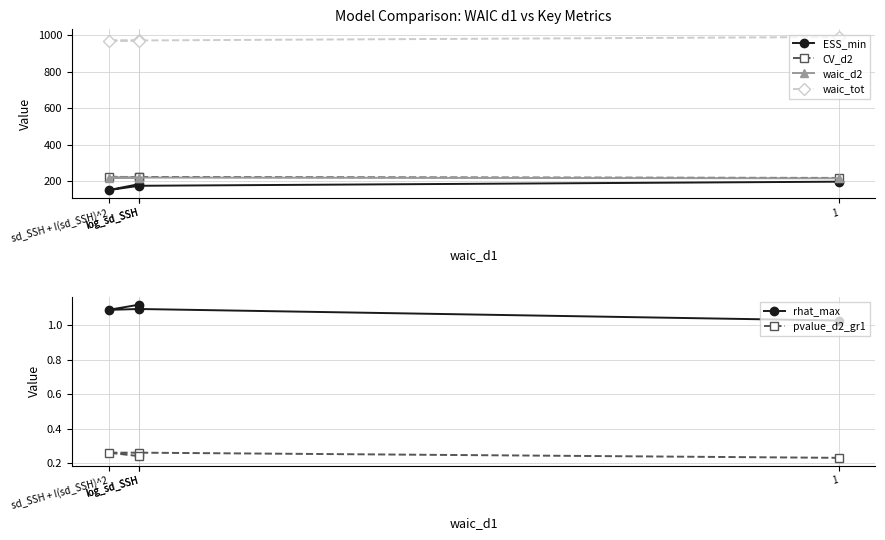

What is the minimum value shown in the chart?

0.2